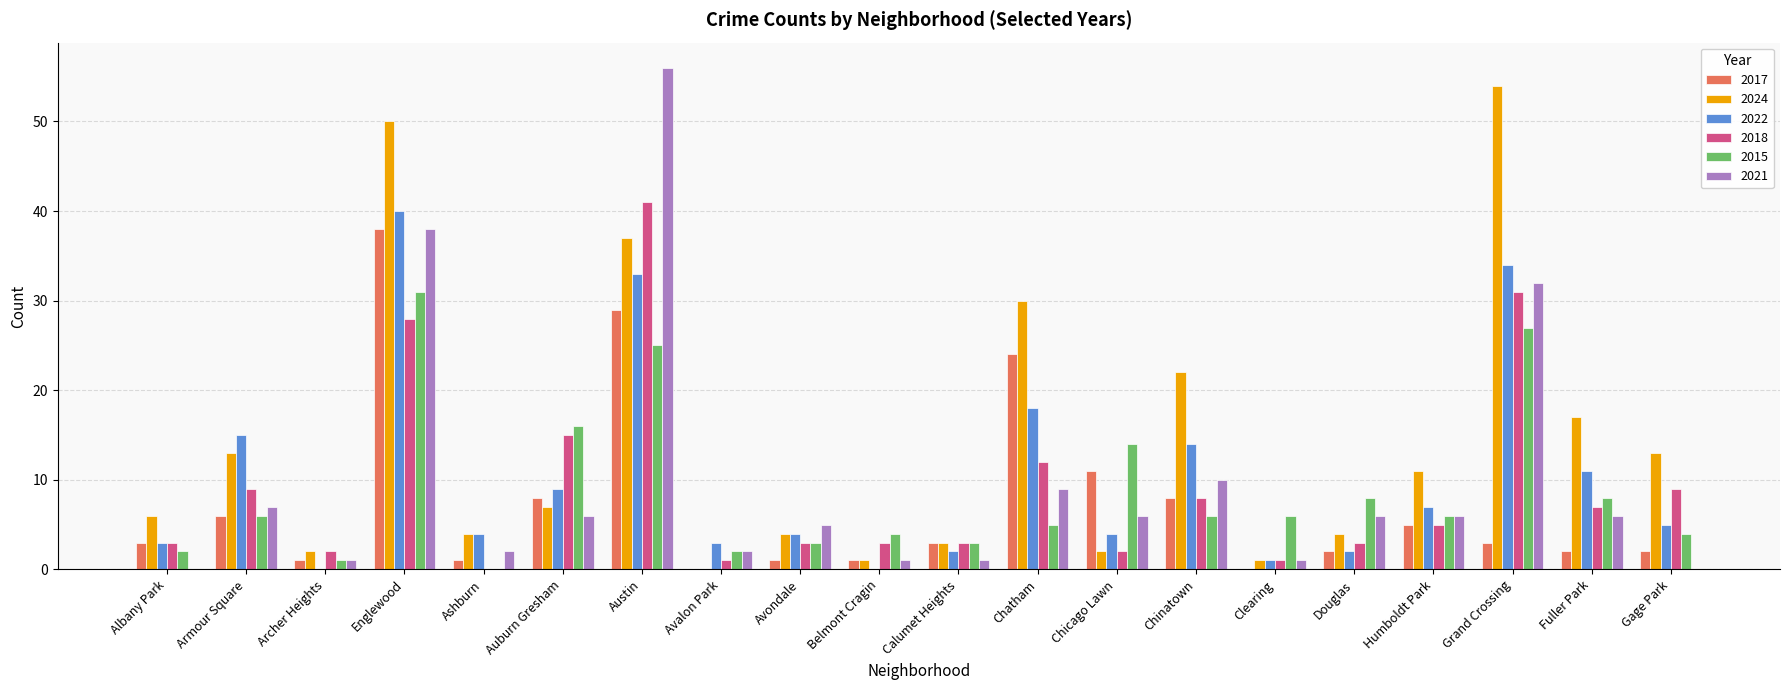

Which series has the widest spread of values?

2021